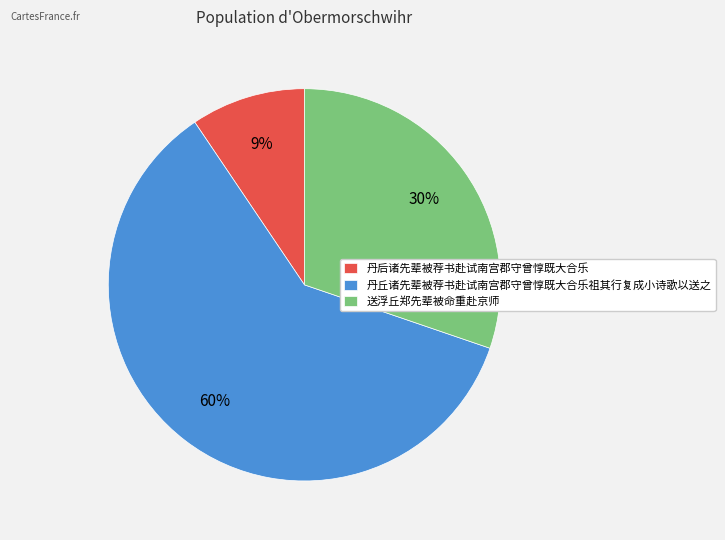

To the nearest percent, what is the average slice percentage?

33%